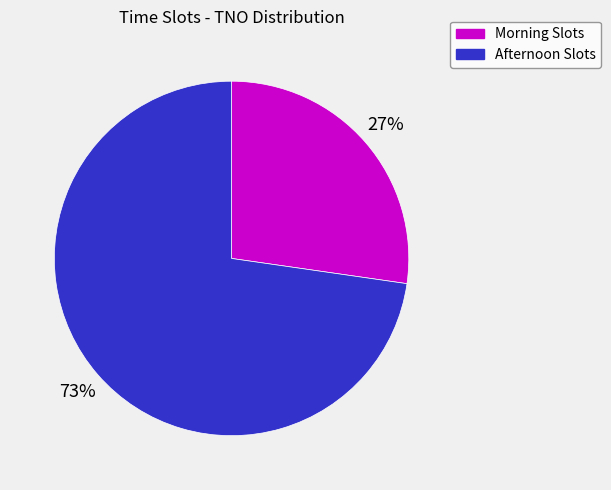

To the nearest percent, what percentage of the pie is Morning Slots?

27%